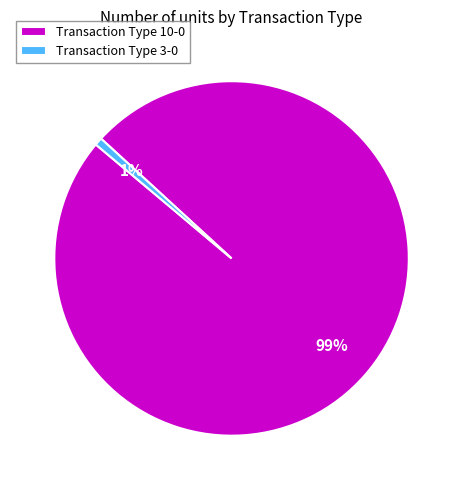

Rank the categories by value from highest to lowest.

Transaction Type 10-0, Transaction Type 3-0